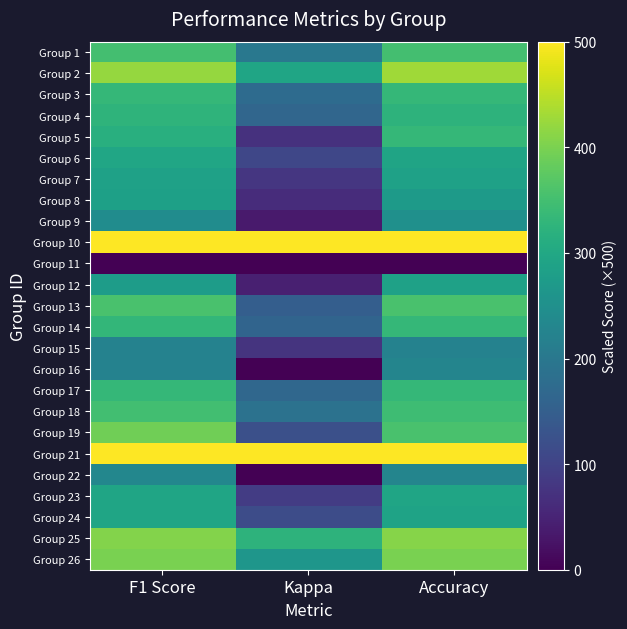

Reading left to right, what are all the values shown in this chart?

Group 1: F1 Score=351.5	Kappa=200.0	Accuracy=350.0
Group 2: F1 Score=420.0	Kappa=294.0	Accuracy=428.5
Group 3: F1 Score=333.5	Kappa=175.5	Accuracy=333.5
Group 4: F1 Score=326.0	Kappa=164.5	Accuracy=323.5
Group 5: F1 Score=315.0	Kappa=71.5	Accuracy=333.5
Group 6: F1 Score=296.0	Kappa=105.5	Accuracy=291.5
Group 7: F1 Score=285.5	Kappa=80.0	Accuracy=285.5
Group 8: F1 Score=284.5	Kappa=63.5	Accuracy=272.5
Group 9: F1 Score=242.5	Kappa=37.0	Accuracy=250.0
Group 10: F1 Score=500.0	Kappa=500.0	Accuracy=500.0
Group 11: F1 Score=0.0	Kappa=0.0	Accuracy=0.0
Group 12: F1 Score=276.0	Kappa=43.5	Accuracy=285.5
Group 13: F1 Score=357.0	Kappa=150.0	Accuracy=357.0
Group 14: F1 Score=332.0	Kappa=162.0	Accuracy=333.5
Group 15: F1 Score=222.0	Kappa=75.5	Accuracy=222.0
Group 16: F1 Score=222.5	Kappa=-32.5	Accuracy=227.5
Group 17: F1 Score=333.5	Kappa=166.5	Accuracy=333.5
Group 18: F1 Score=349.5	Kappa=187.5	Accuracy=344.0
Group 19: F1 Score=392.0	Kappa=121.5	Accuracy=357.0
Group 21: F1 Score=500.0	Kappa=500.0	Accuracy=500.0
Group 22: F1 Score=232.0	Kappa=-32.5	Accuracy=227.5
Group 23: F1 Score=294.0	Kappa=89.5	Accuracy=294.0
Group 24: F1 Score=293.0	Kappa=116.0	Accuracy=289.5
Group 25: F1 Score=407.5	Kappa=322.5	Accuracy=409.0
Group 26: F1 Score=400.0	Kappa=262.0	Accuracy=400.0